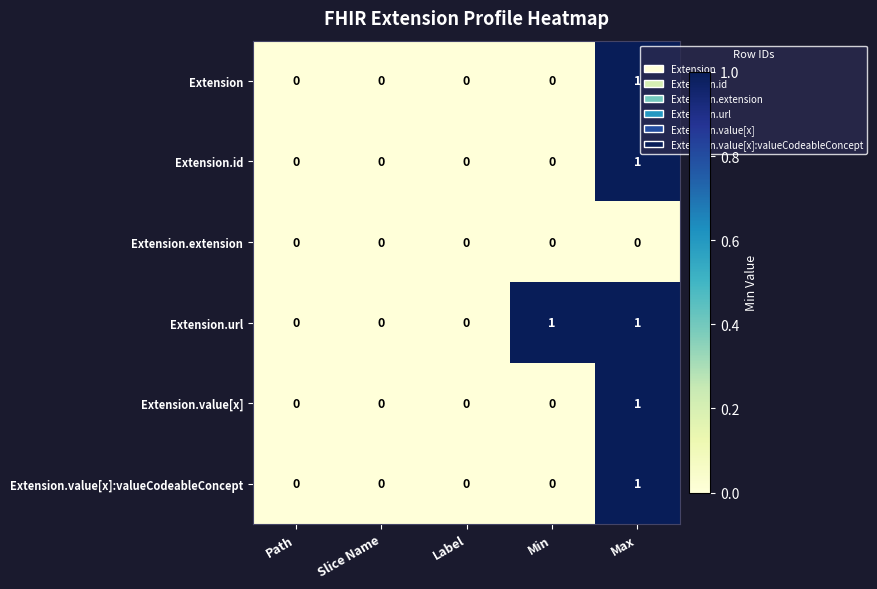

What is the total value across all series at Min?

1